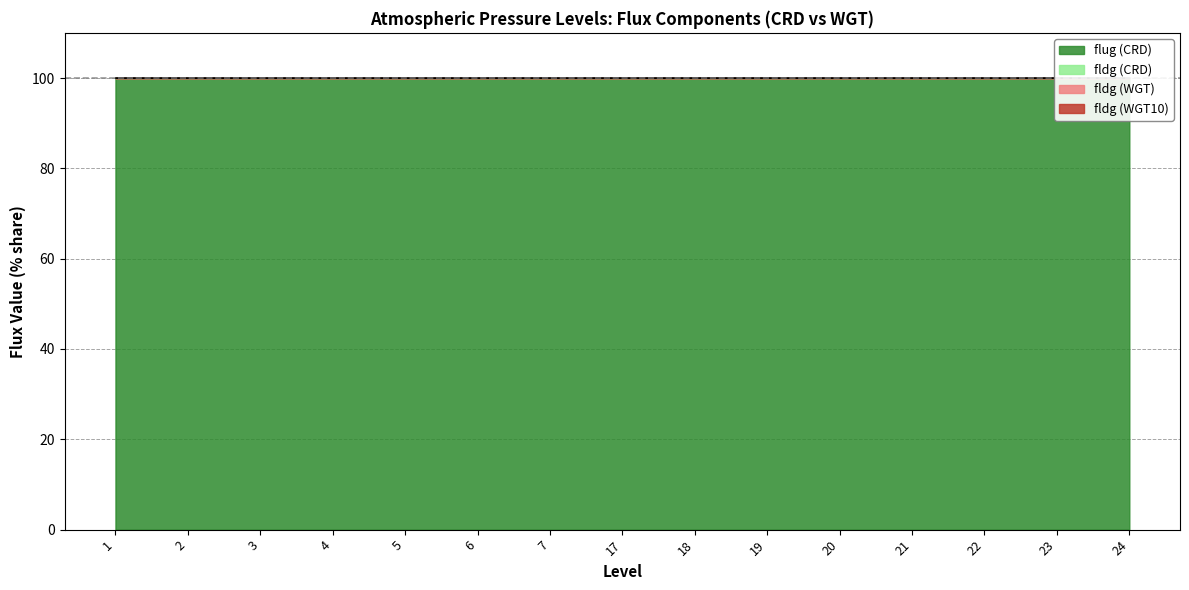

At which label does flug (CRD) reach its minimum?

24